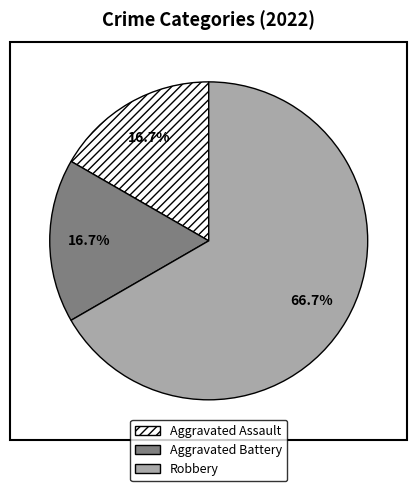

What is the largest slice in the pie chart?

Robbery